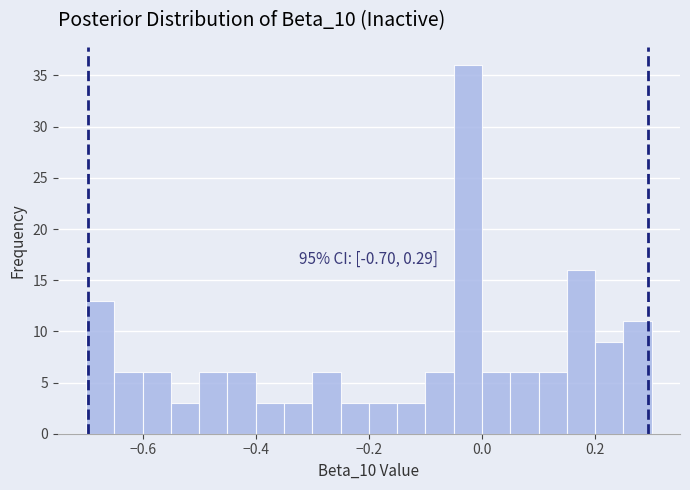

Around what value on the x-axis is the tallest bar? Give the approximate position of its centre, as read against the axis.

-0.02